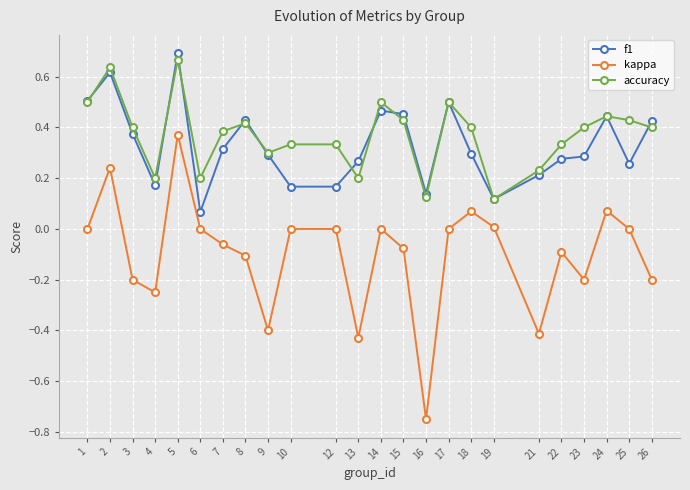

Which category has the lowest value in the kappa series?

16